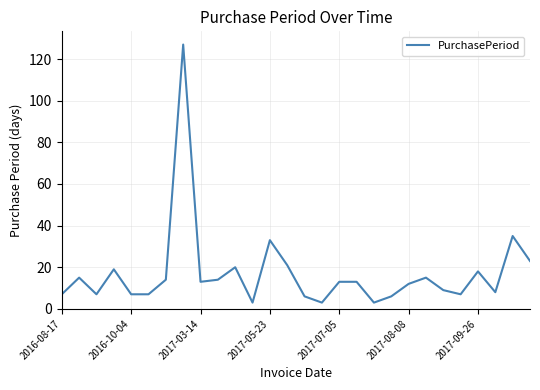

Reading left to right, extract all data points from this chart.

7	15	7	19	7	7	14	127	13	14	20	3	33	21	6	3	13	13	3	6	12	15	9	7	18	8	35	23